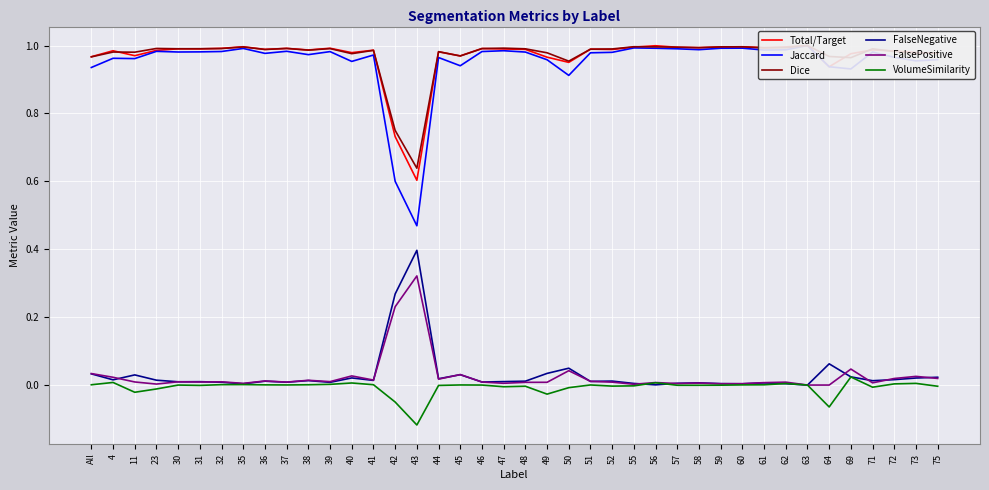

True or false: Total/Target and VolumeSimilarity intersect in this chart.

False